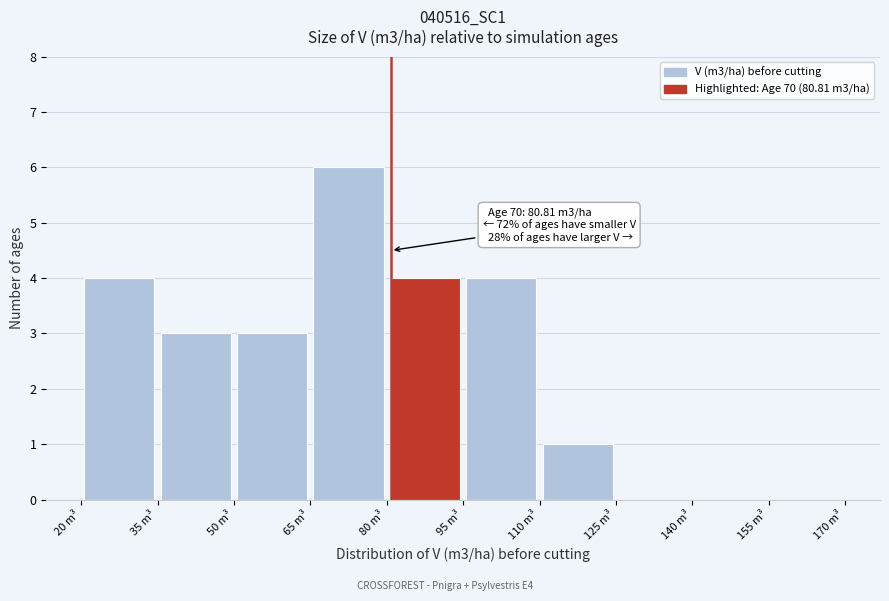

Over which range of the x-axis is the bar tallest?

65 to 80